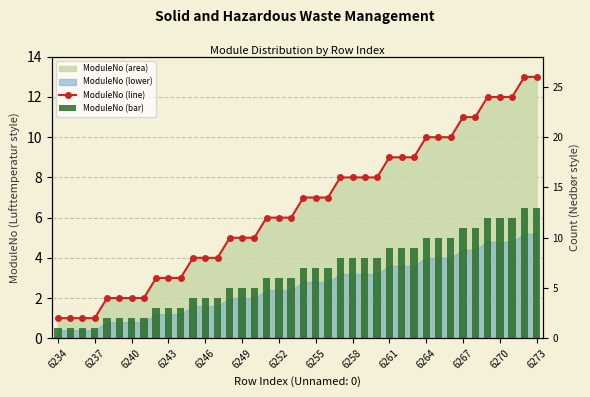

Which series has the widest spread of values?

ModuleNo (line)